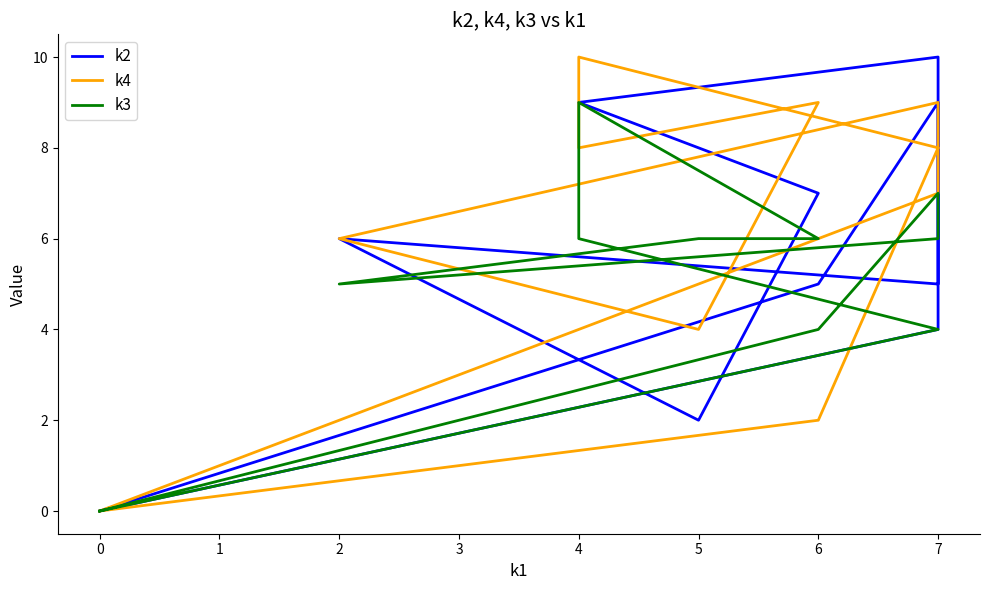

How many values in the k4 series are below 8?

6